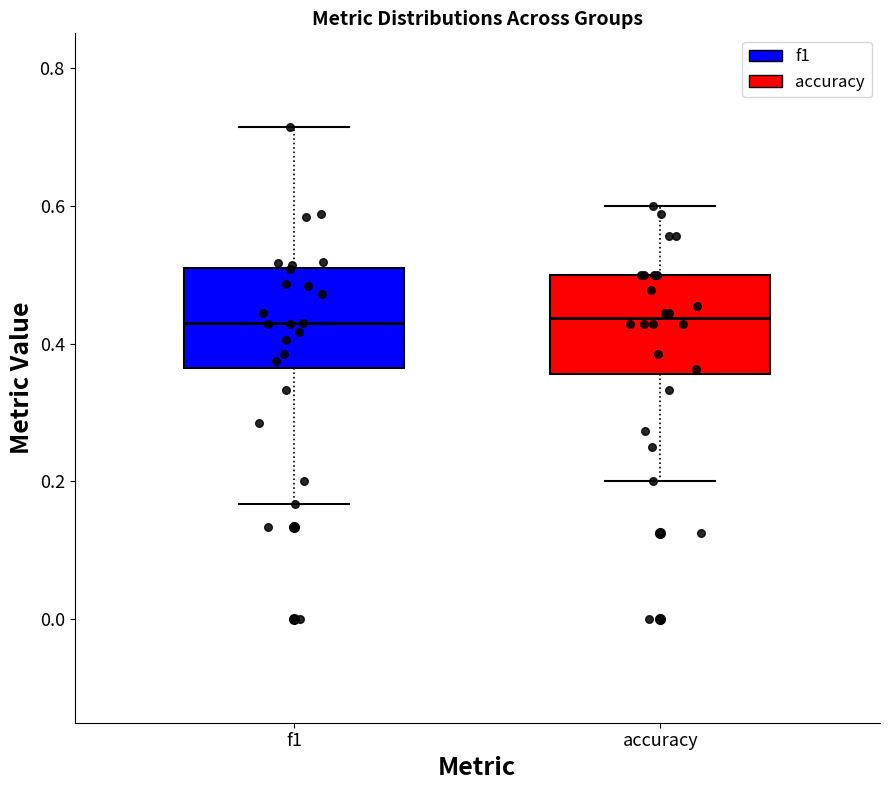

Reading left to right, transcribe this box plot: for each box, give where its median line is, the range the box spans, and where its two whiskers end, as read against the y-axis. The values are not printed on the chart, so give them approximately, as read against the axis.

f1: median 0.42, box 0.36 to 0.50, whiskers 0.16 to 0.72
accuracy: median 0.44, box 0.36 to 0.50, whiskers 0.20 to 0.60